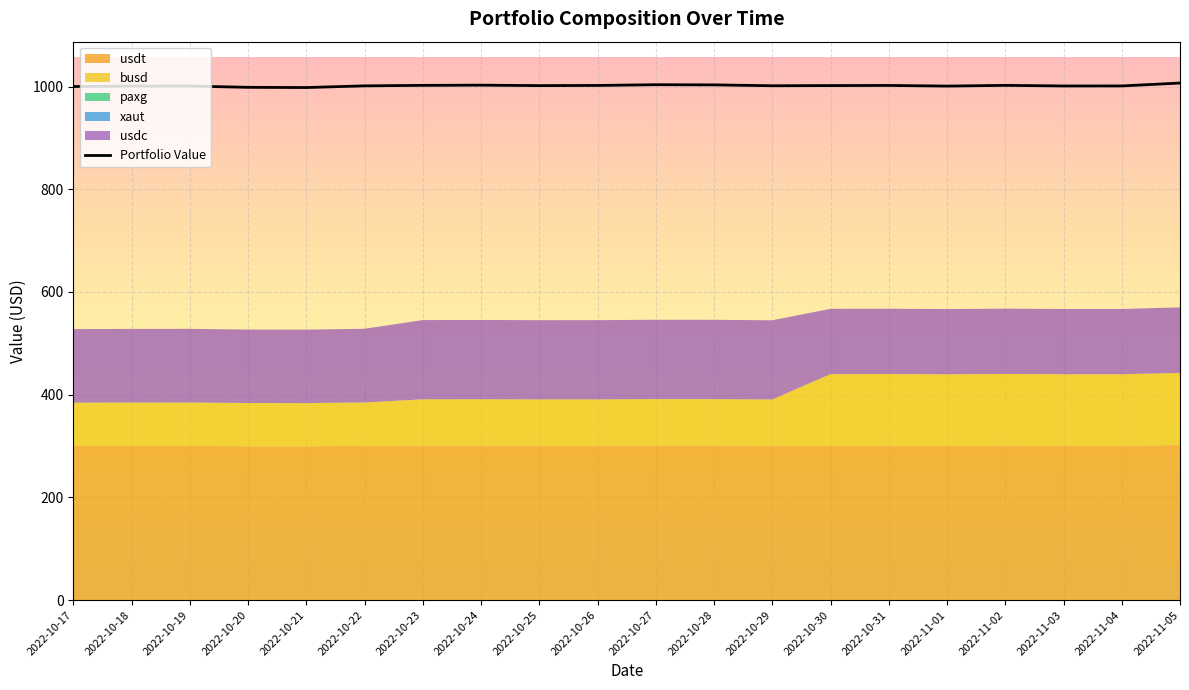

Which category has the lowest value across all series?

2022-11-05